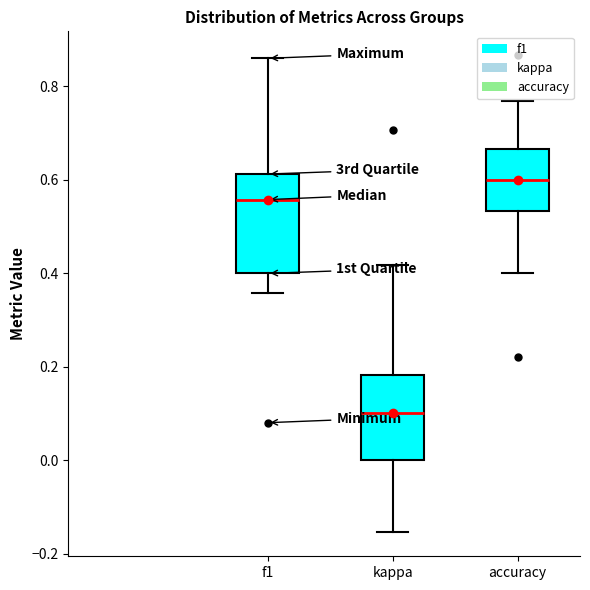

Which box's median line is the highest?

accuracy